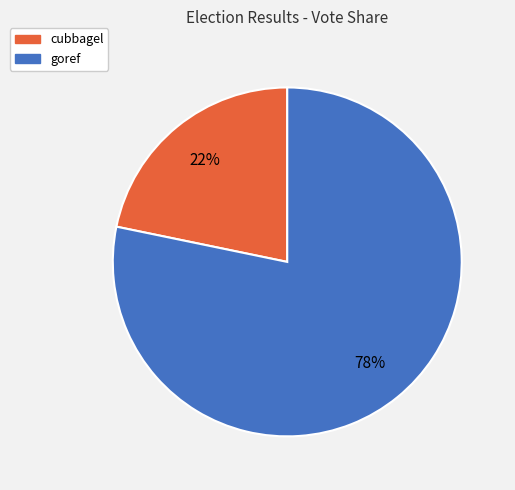

Is there a majority slice in this chart?

Yes